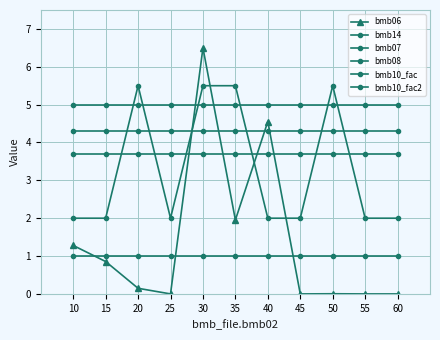

Reading left to right, extract all data points from this chart.

bmb06: 10=1.3	15=0.9	20=0.1	25=0.0	30=6.5	35=2.0	40=4.6	45=0.0	50=0.0	55=0.0	60=0.0
bmb14: 10=2.0	15=2.0	20=5.5	25=2.0	30=5.5	35=5.5	40=2.0	45=2.0	50=5.5	55=2.0	60=2.0
bmb07: 10=5.0	15=5.0	20=5.0	25=5.0	30=5.0	35=5.0	40=5.0	45=5.0	50=5.0	55=5.0	60=5.0
bmb08: 10=1.0	15=1.0	20=1.0	25=1.0	30=1.0	35=1.0	40=1.0	45=1.0	50=1.0	55=1.0	60=1.0
bmb10_fac: 10=4.3	15=4.3	20=4.3	25=4.3	30=4.3	35=4.3	40=4.3	45=4.3	50=4.3	55=4.3	60=4.3
bmb10_fac2: 10=3.7	15=3.7	20=3.7	25=3.7	30=3.7	35=3.7	40=3.7	45=3.7	50=3.7	55=3.7	60=3.7